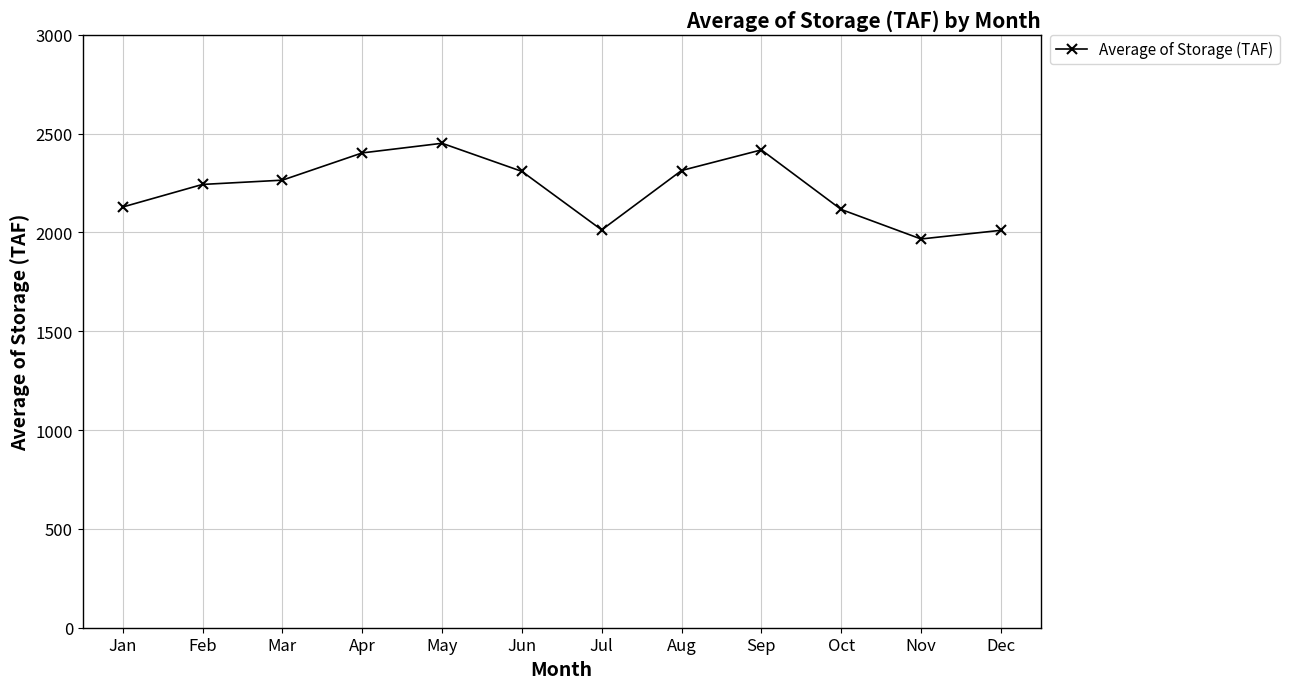

What is the ratio of the value at Jan to the value at Jun?

0.9